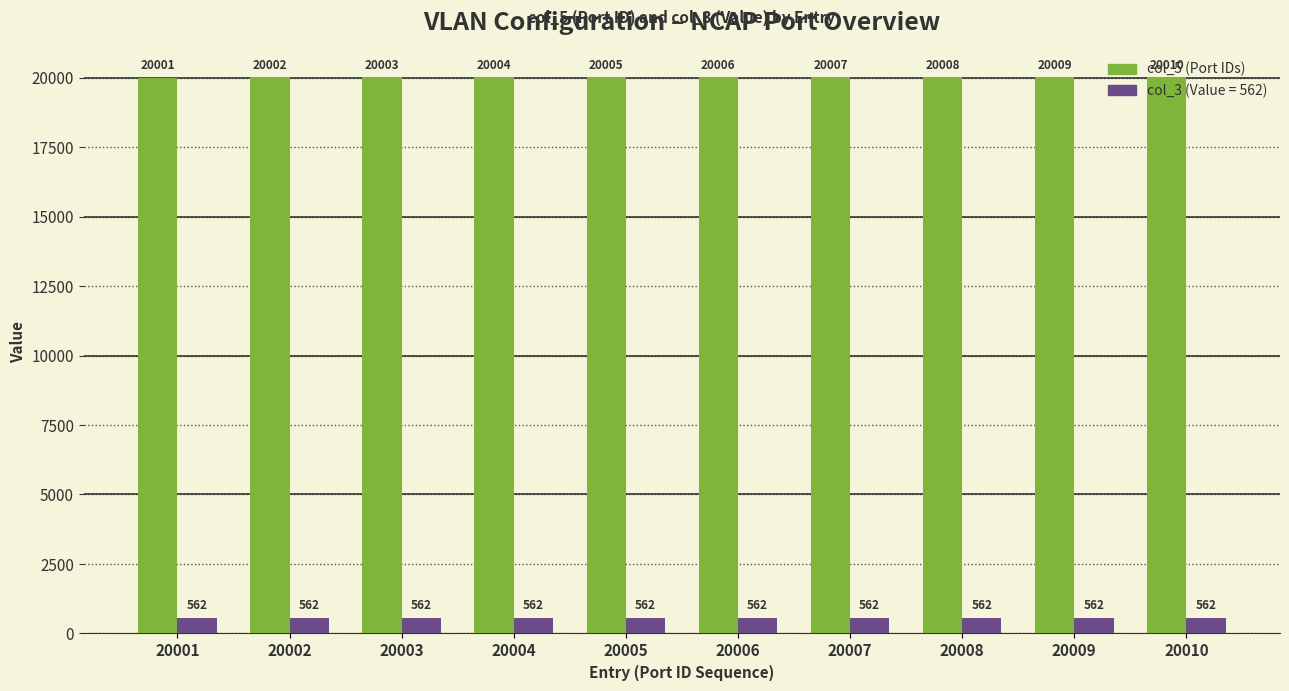

At which category is the sum across all series the highest?

20010